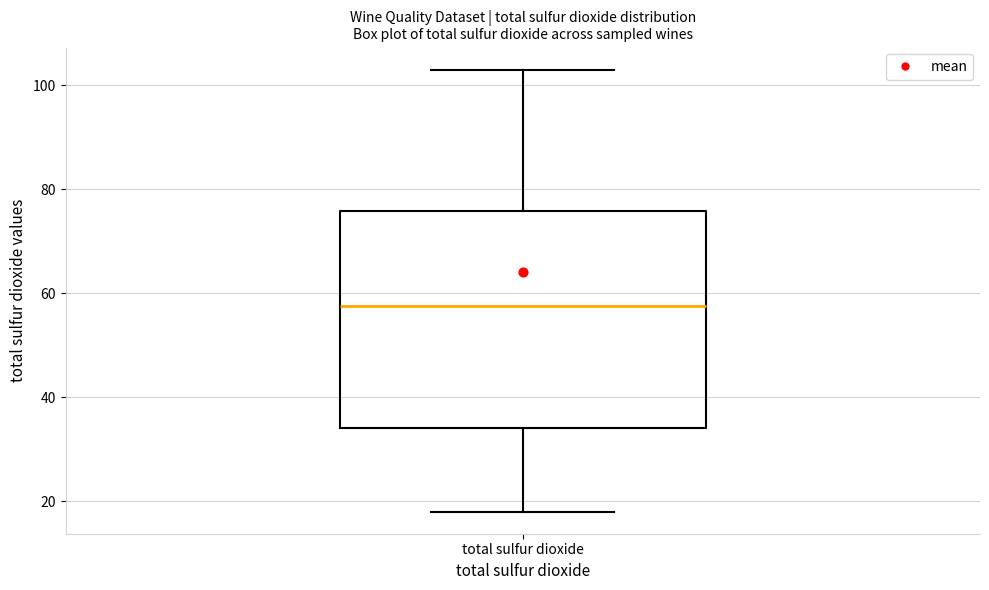

Read this box plot against the y-axis: the position of the median line, the range covered by the box, and the ends of both whiskers. The values are not printed on the chart, so give them approximately, as read against the axis.

median 58, box 34 to 76, whiskers 18 to 104